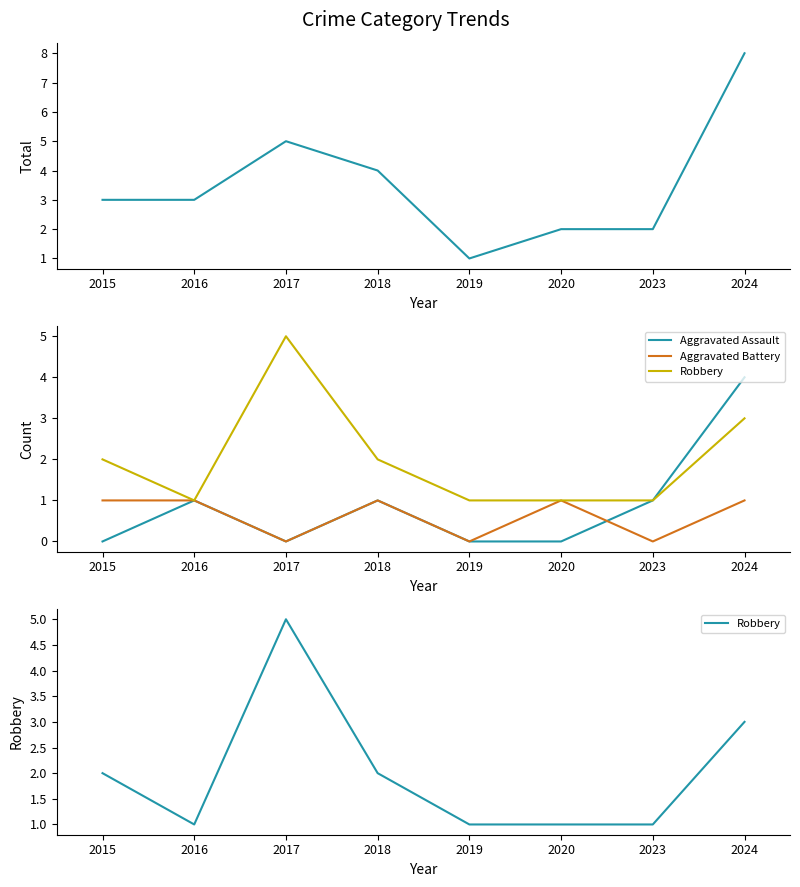

Which series has the largest total across all categories?

Total